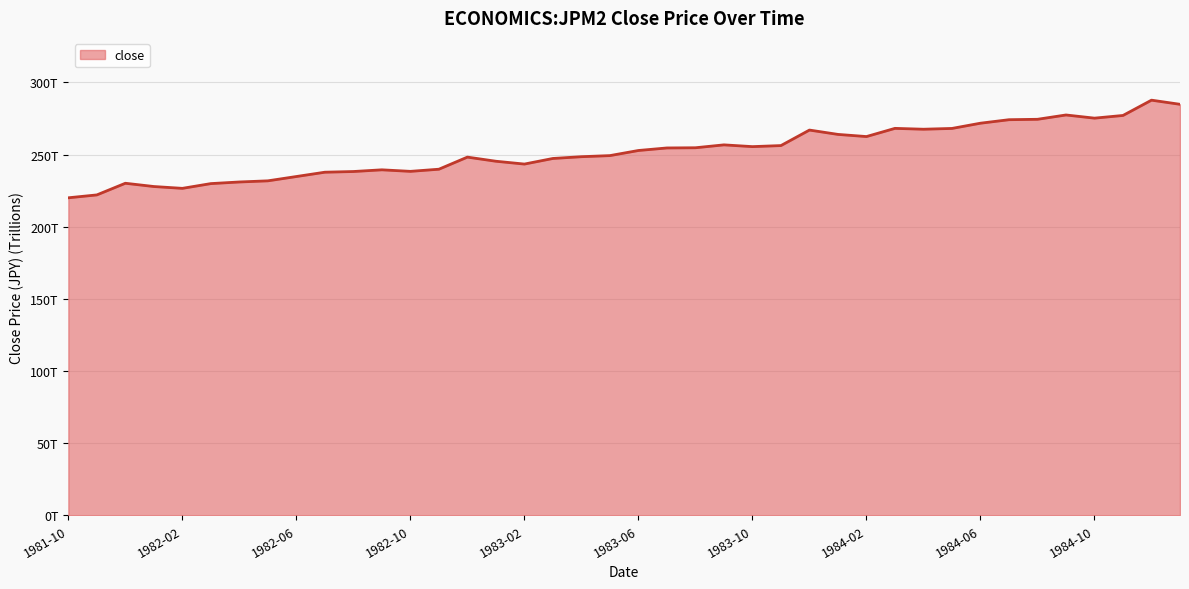

What is the label of the 4th point from the right?

1984-10